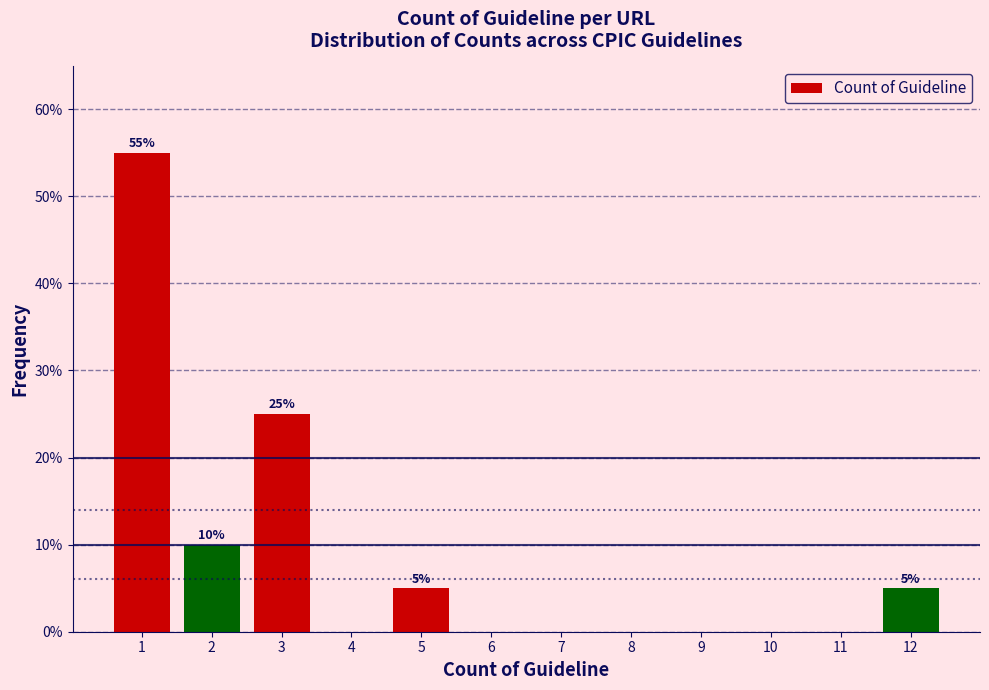

Which range on the x-axis has the tallest bar?

0.5 to 1.5